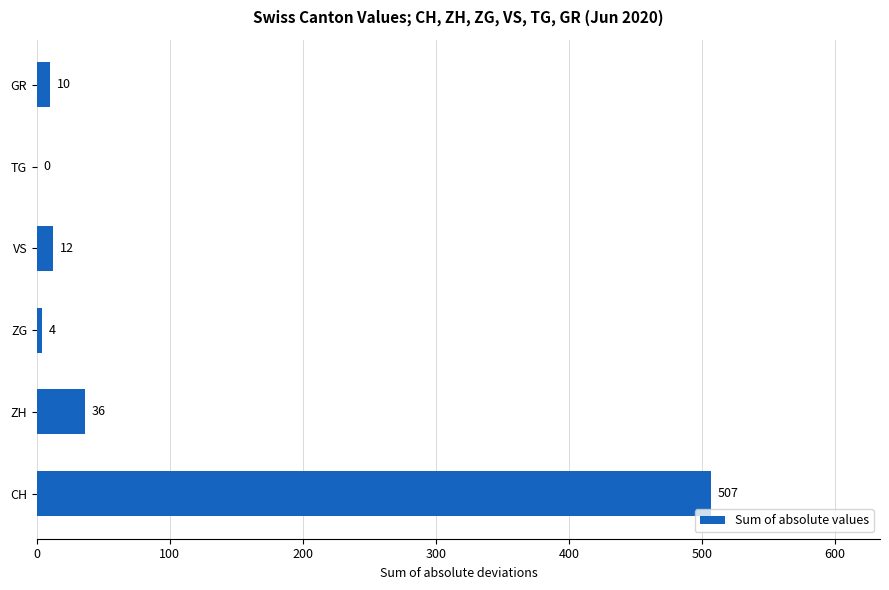

Are the bars horizontal?

Yes